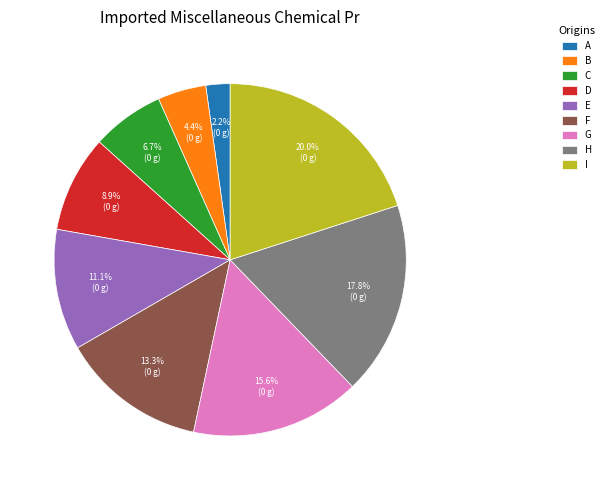

Is there a majority slice in this chart?

No